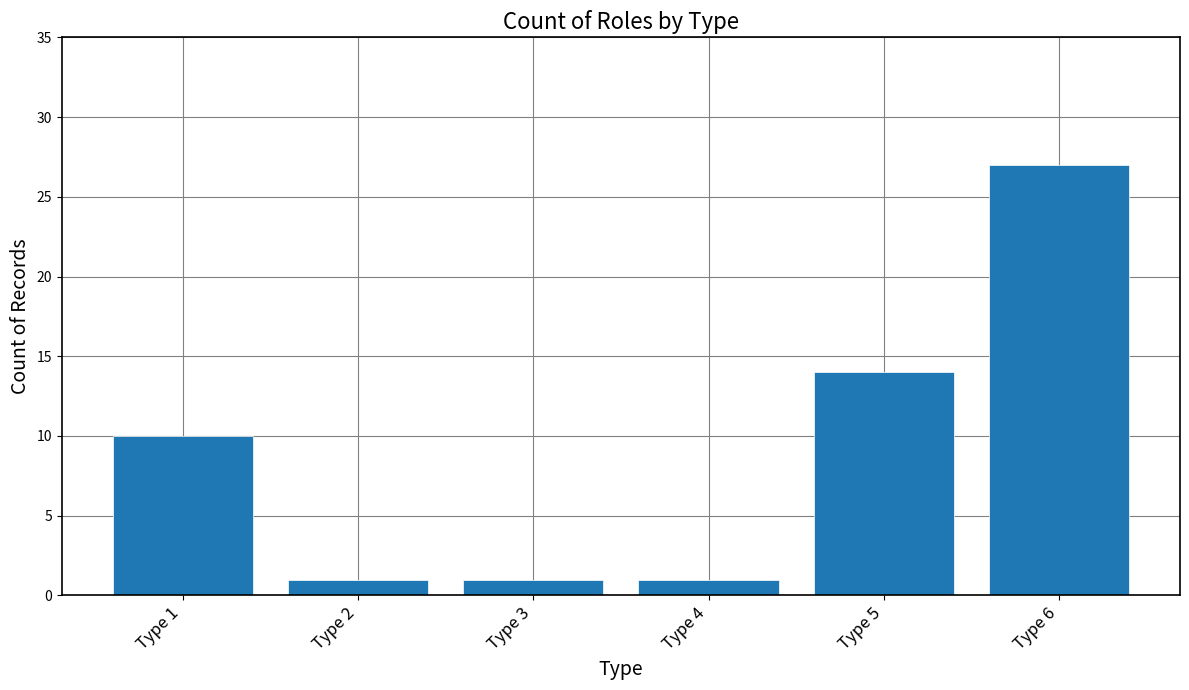

What is the maximum value shown in the chart?

27